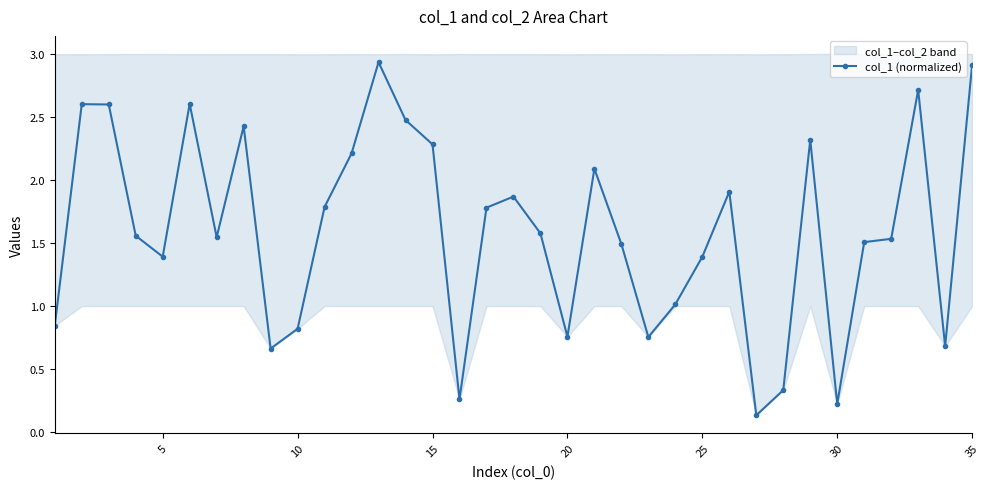

How many data points are less than 1?

10